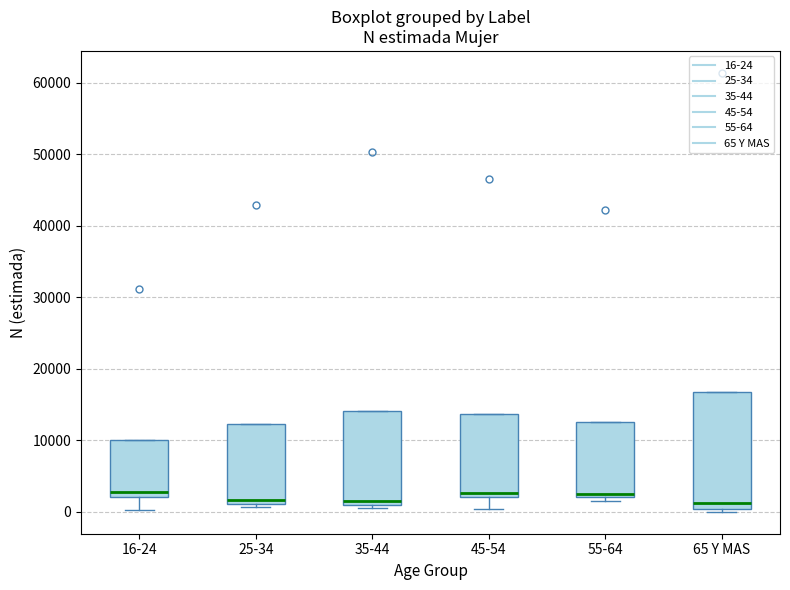

Reading left to right, read every box against the y-axis: the position of its median line, the range the box covers, and the ends of its whiskers. The values are not printed on the chart, so give them approximately, as read against the axis.

16-24: median 3000, box 2000 to 10000, whiskers 0 to 10000
25-34: median 2000, box 1000 to 12000, whiskers 1000 (just below the box's lower edge) to 12000
35-44: median 2000, box 1000 to 14000, whiskers 1000 (just below the box's lower edge) to 14000
45-54: median 3000, box 2000 to 14000, whiskers 0 to 14000
55-64: median 2000 (just above the box's lower edge), box 2000 to 13000, whiskers 2000 (just below the box's lower edge) to 13000
65 Y MAS: median 1000, box 0 to 17000, whiskers 0 (just below the box's lower edge) to 17000